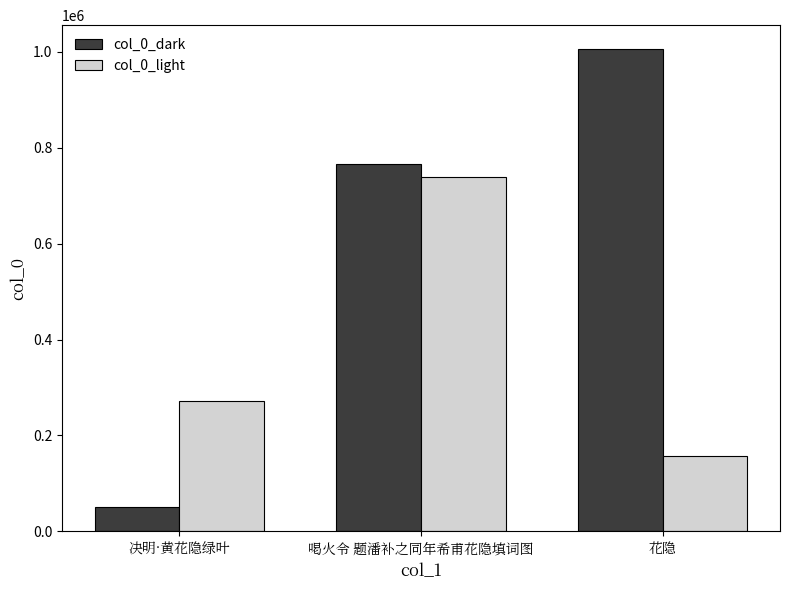

At which category does the chart reach its minimum across all series?

决明·黄花隐绿叶